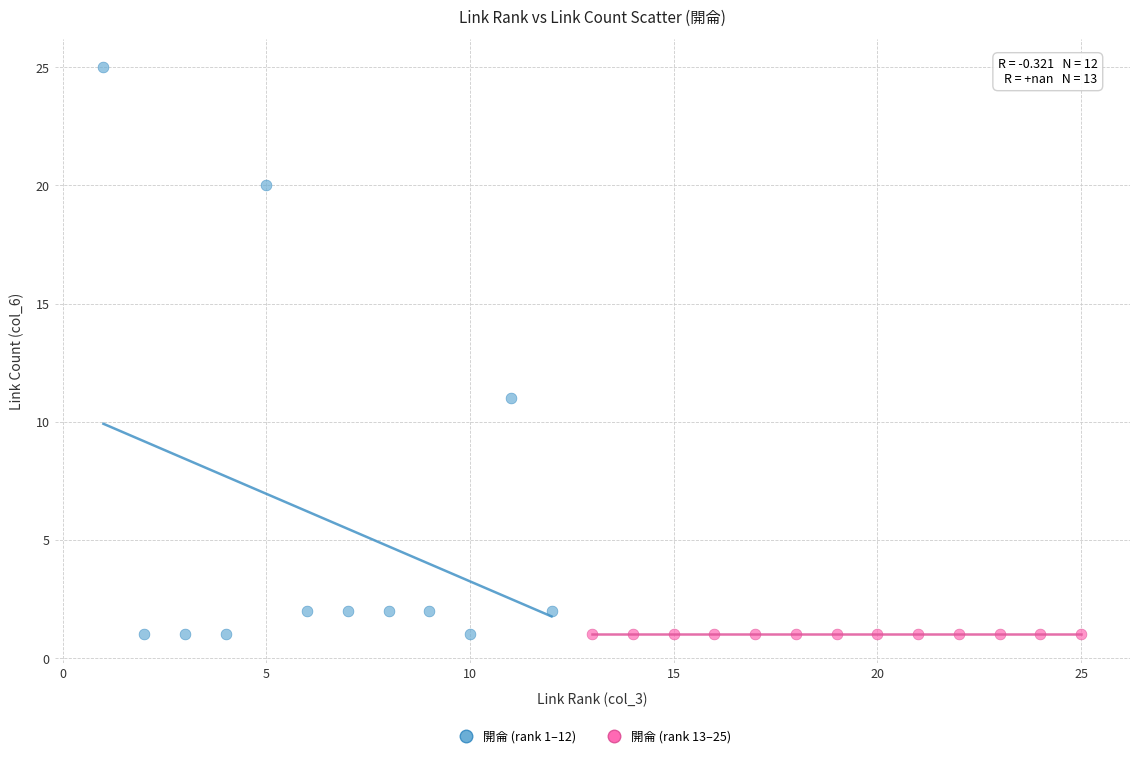

Which series reaches the maximum Y coordinate?

開侖 (rank 1–12)